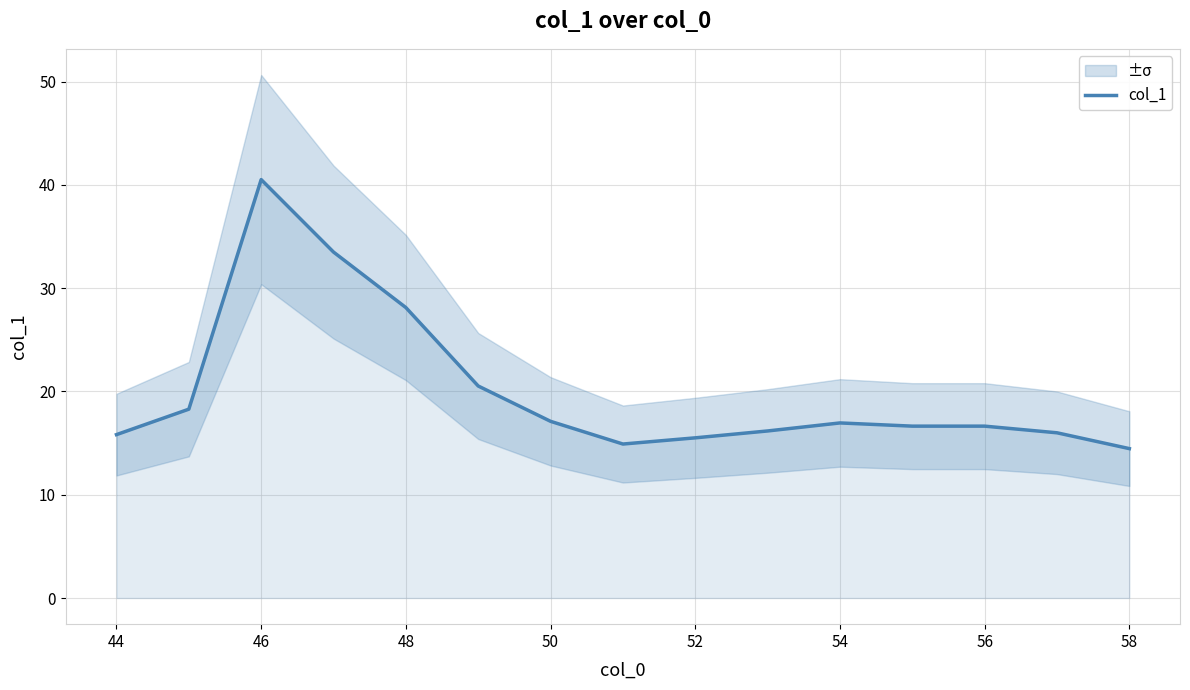

Is it true that col_1 equals 40.5 at 46?

True